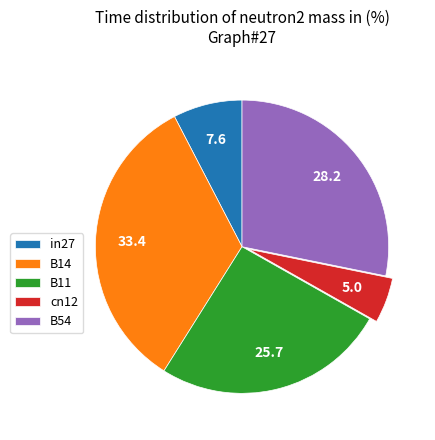

Between B54 and B14, which is larger?

B14